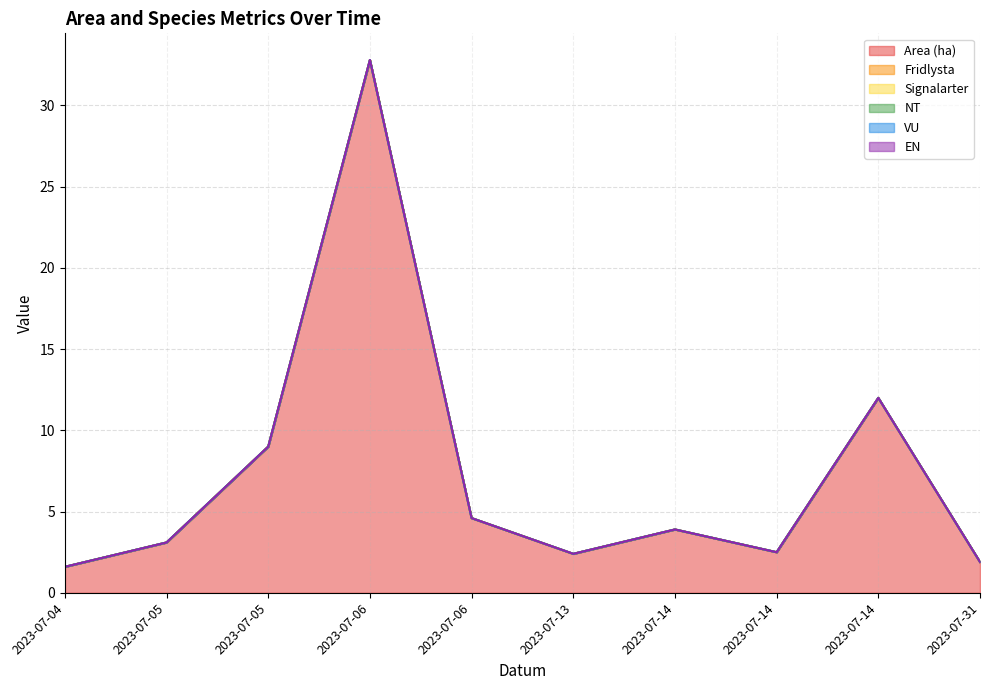

Rank the categories by Fridlysta value from highest to lowest.

2023-07-04, 2023-07-05, 2023-07-05, 2023-07-06, 2023-07-06, 2023-07-13, 2023-07-14, 2023-07-14, 2023-07-14, 2023-07-31